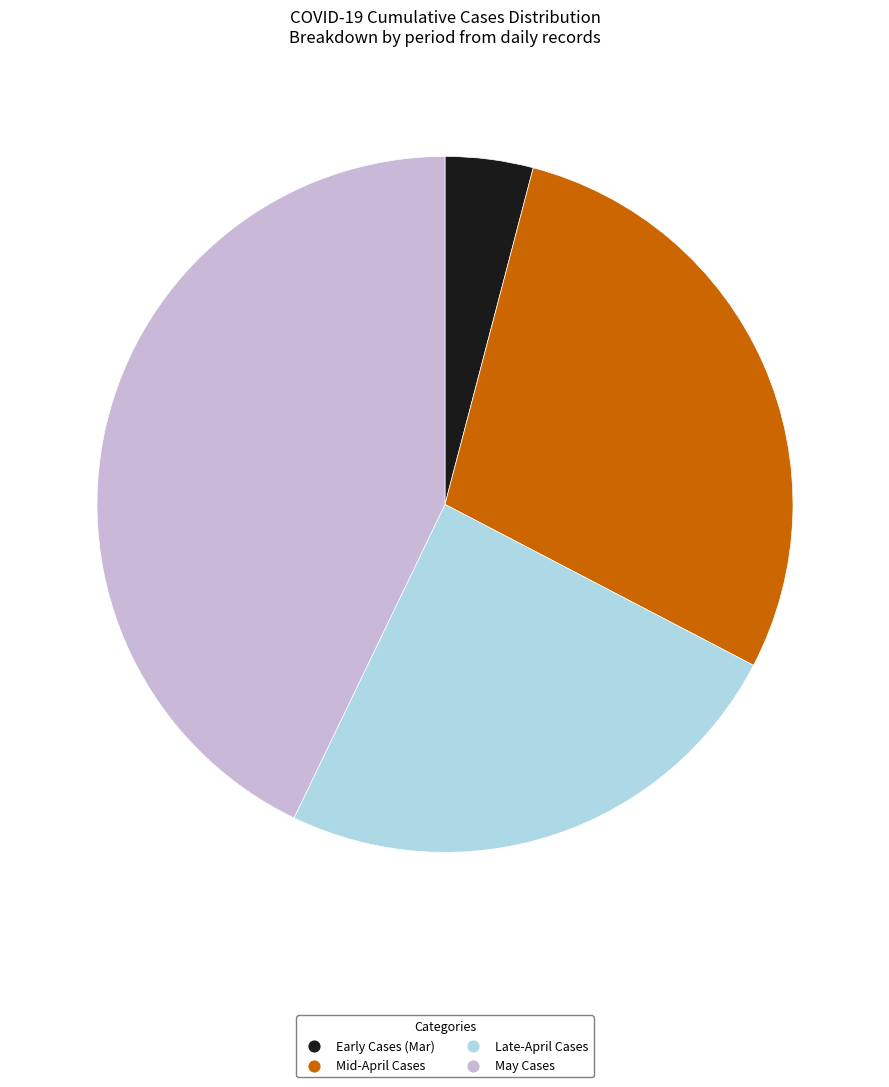

Is there any slice that represents more than half of the pie?

No